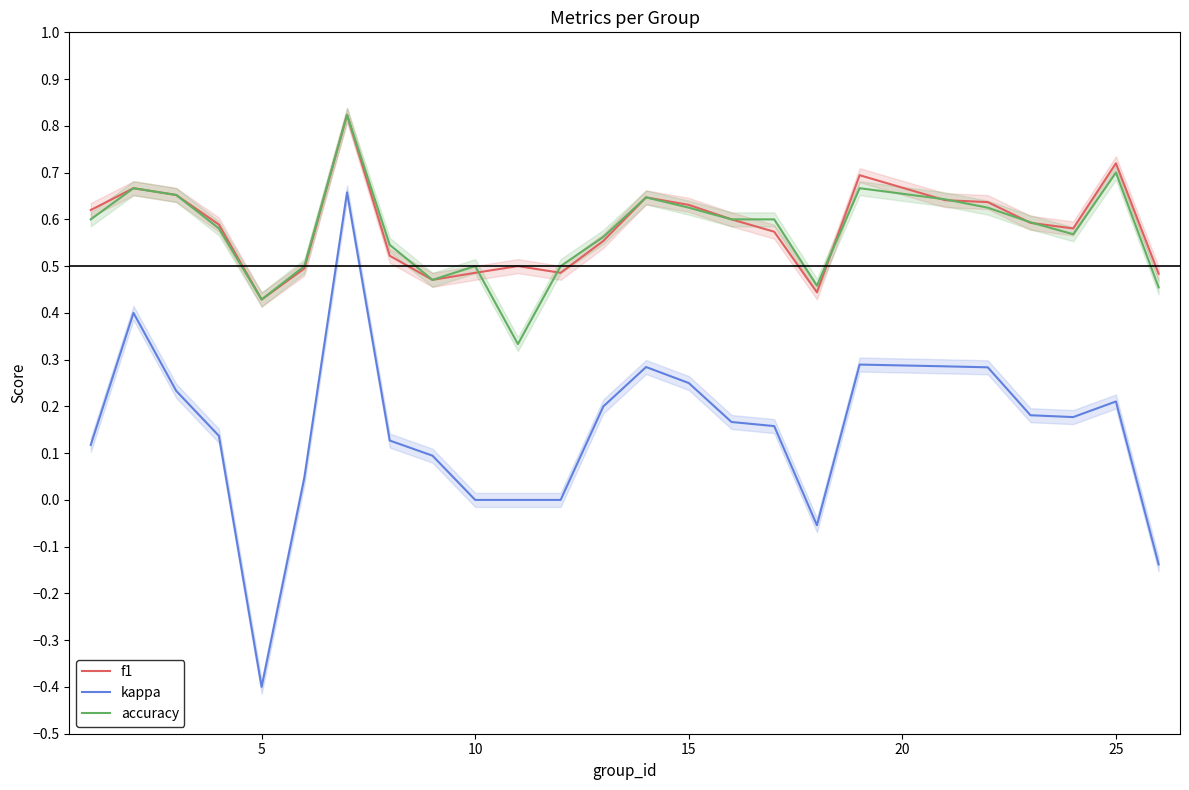

Count the number of data series in this chart.

3